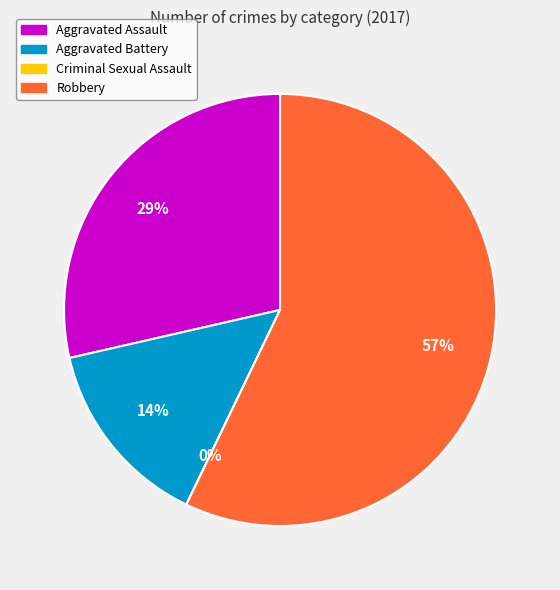

Which category accounts for the majority?

Robbery